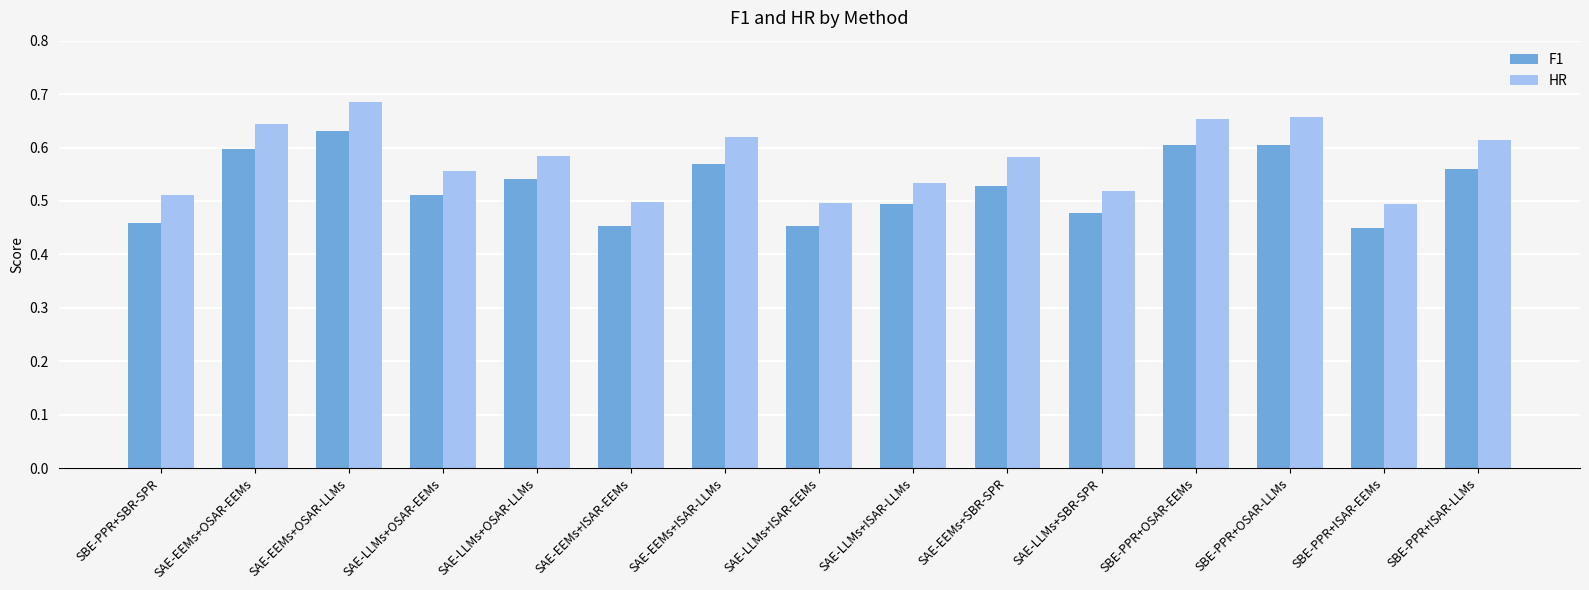

Is it true that F1 equals 0.5 at SAE-LLMs+OSAR-EEMs?

True